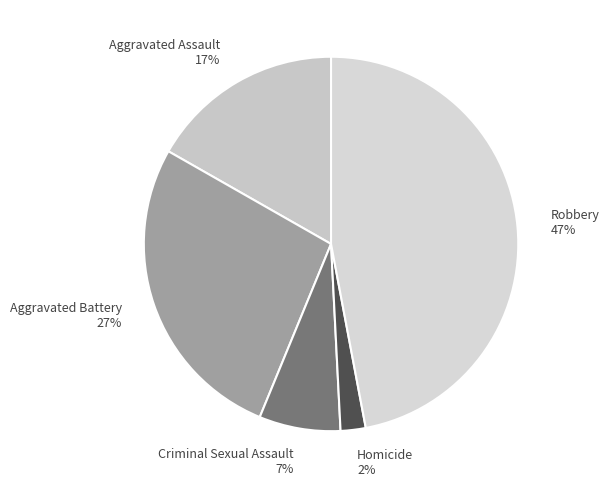

What is the ratio of the value at Robbery to the value at Aggravated Assault?

2.8